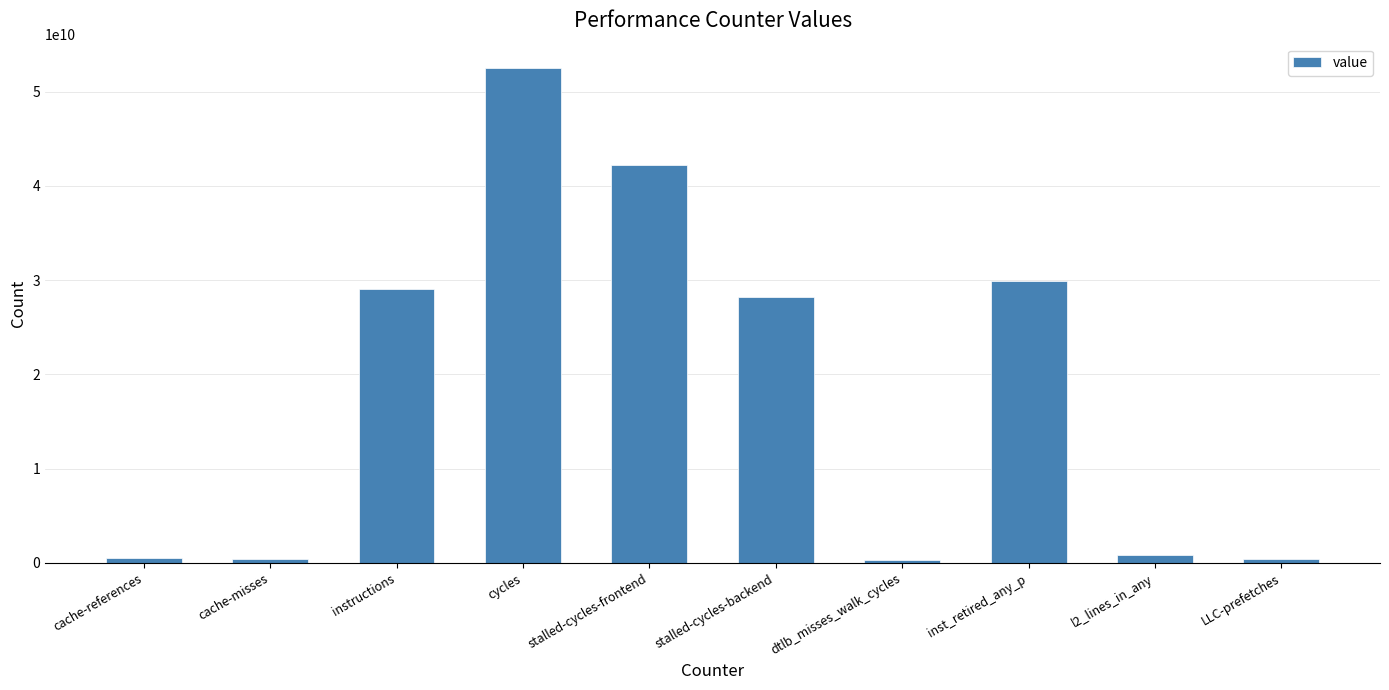

True or false: the data shows 25337237886 at cycles.

False